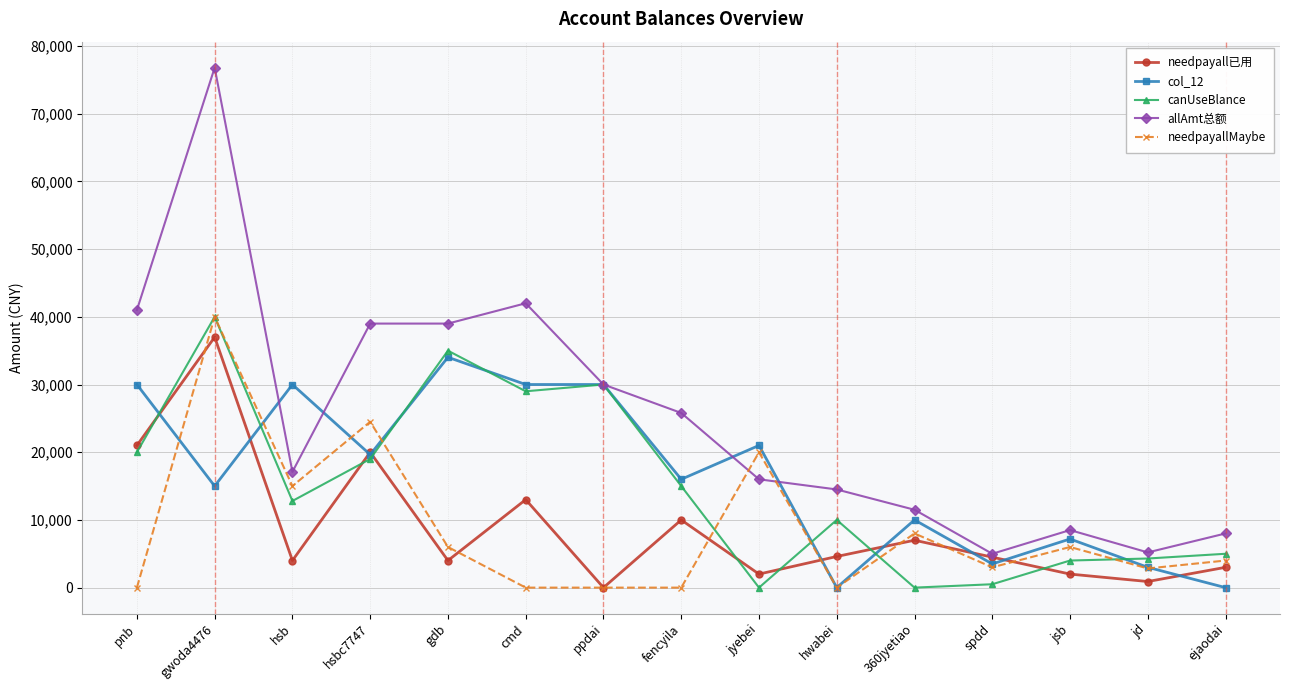

At how many categories does at least one series exceed 729?

15